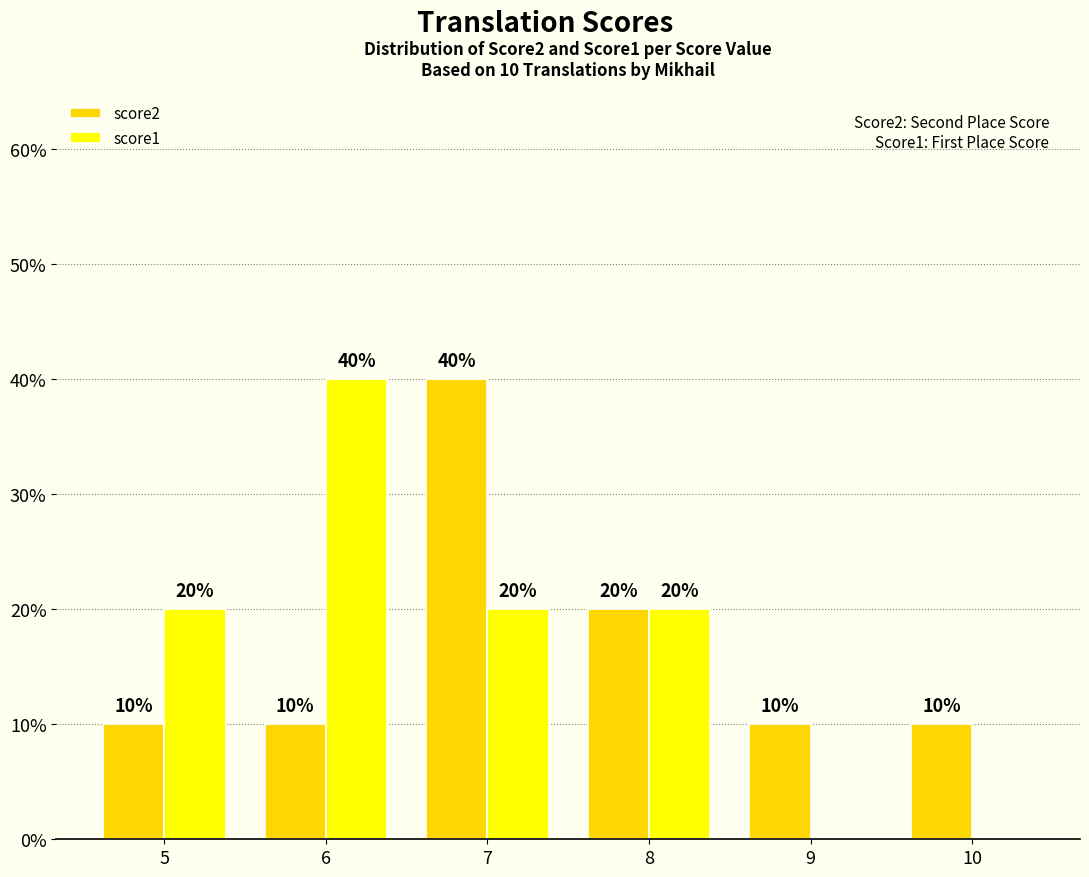

How many score1 values are between 0 and 20?

5